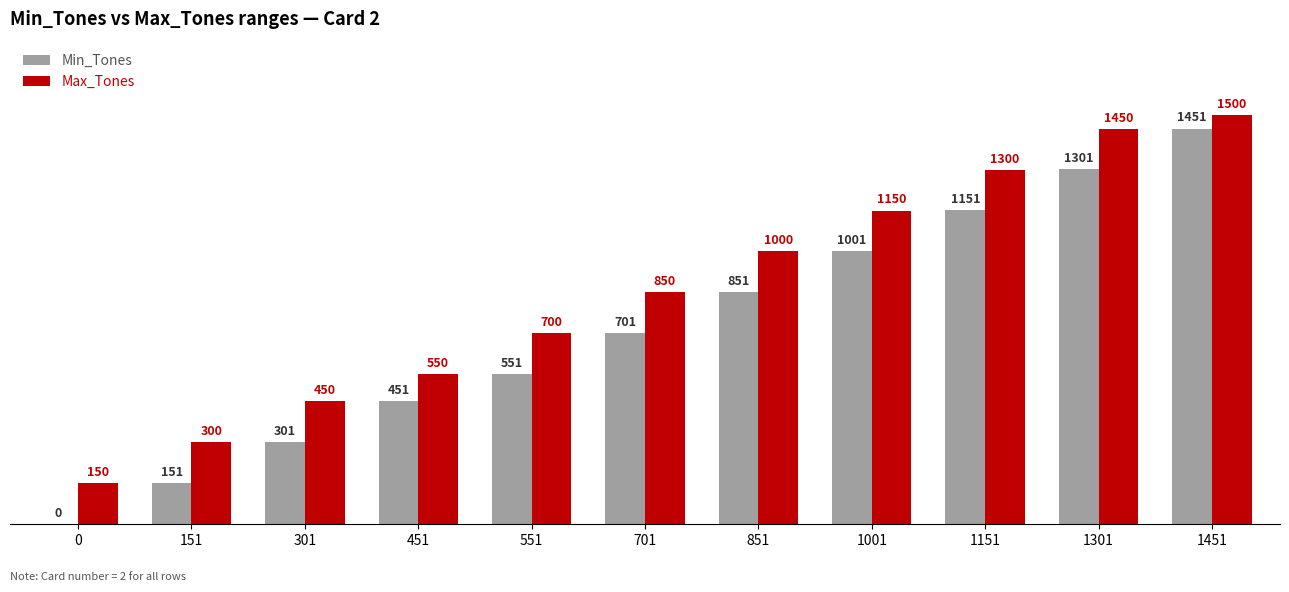

How many groups of bars are there?

11